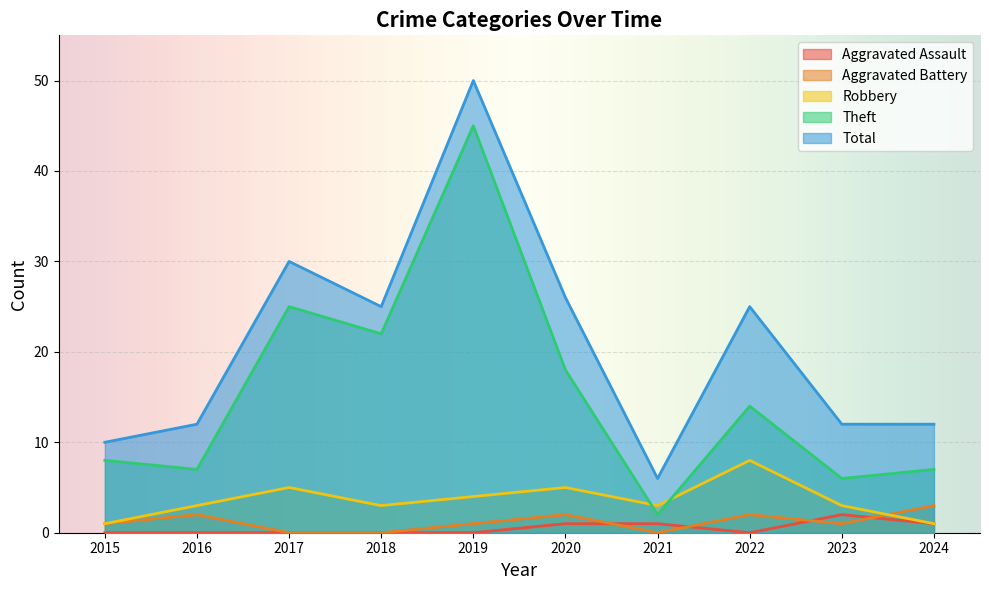

True or false: Aggravated Battery and Theft cross at least once.

False